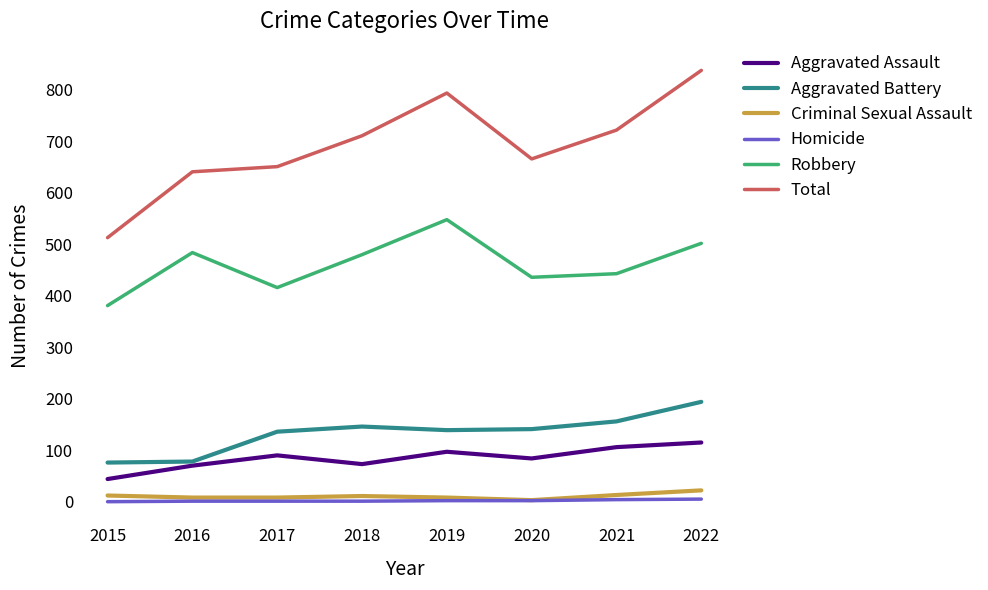

Is the value of Aggravated Battery at 2018 greater than the value of Homicide at 2019?

Yes